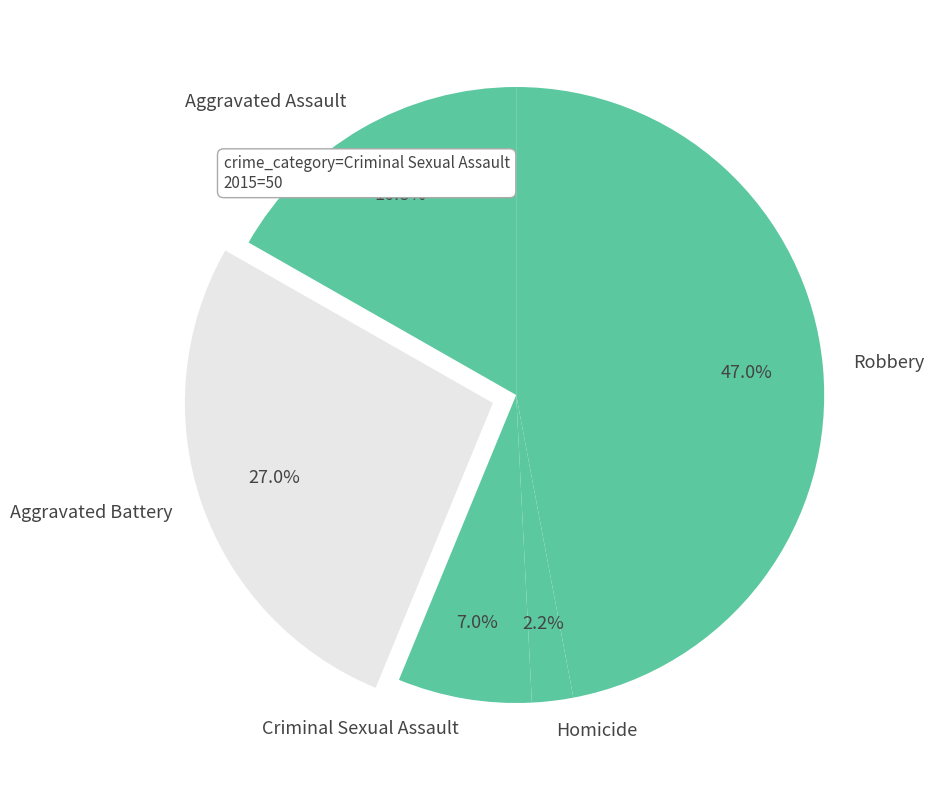

What is the ratio of the value at Criminal Sexual Assault to the value at Aggravated Battery?

0.3